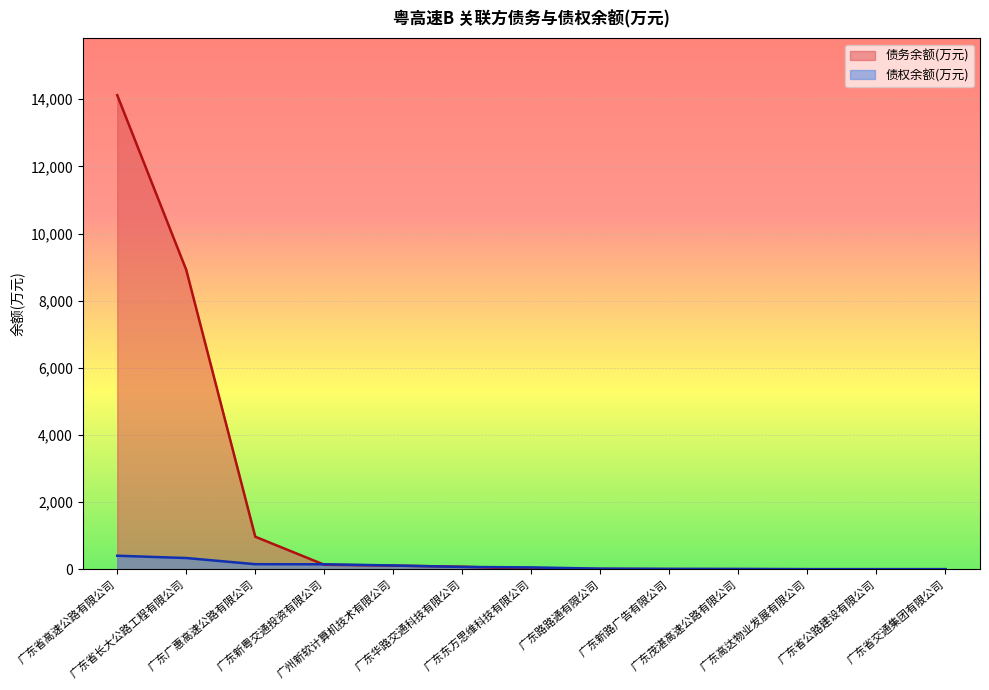

What is the difference between the 债权余额(万元) values at 广州新软计算机技术有限公司 and 广东茂湛高速公路有限公司?

103.6